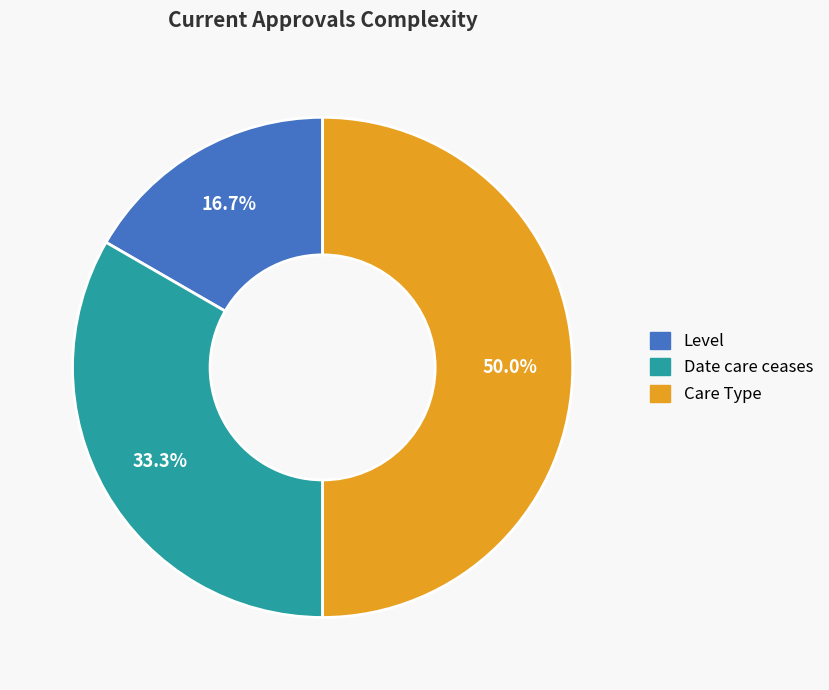

How many segments does this pie chart have?

3